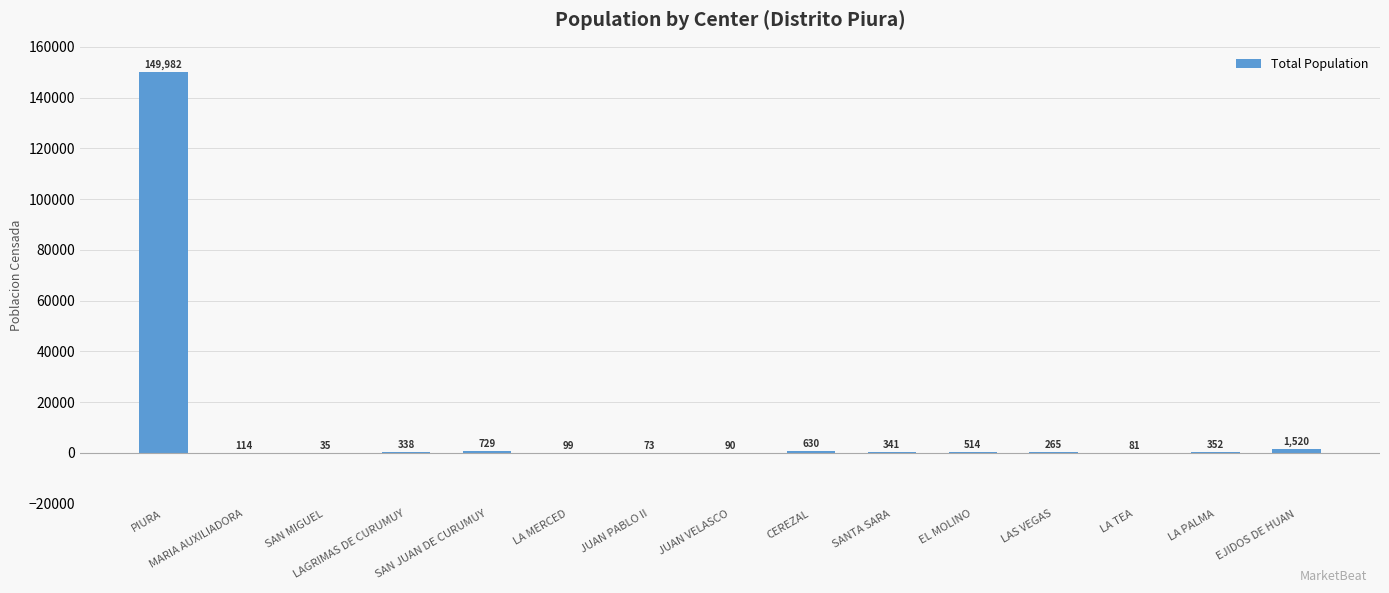

Reading left to right, extract all data points from this chart.

149982	114	35	338	729	99	73	90	630	341	514	265	81	352	1520